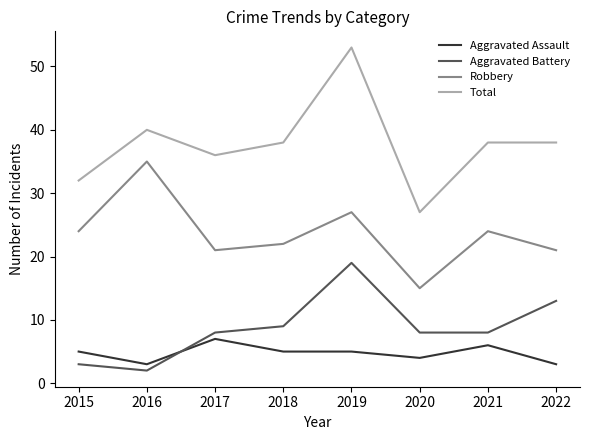

Which series changed the most between 2015 and 2020?

Robbery